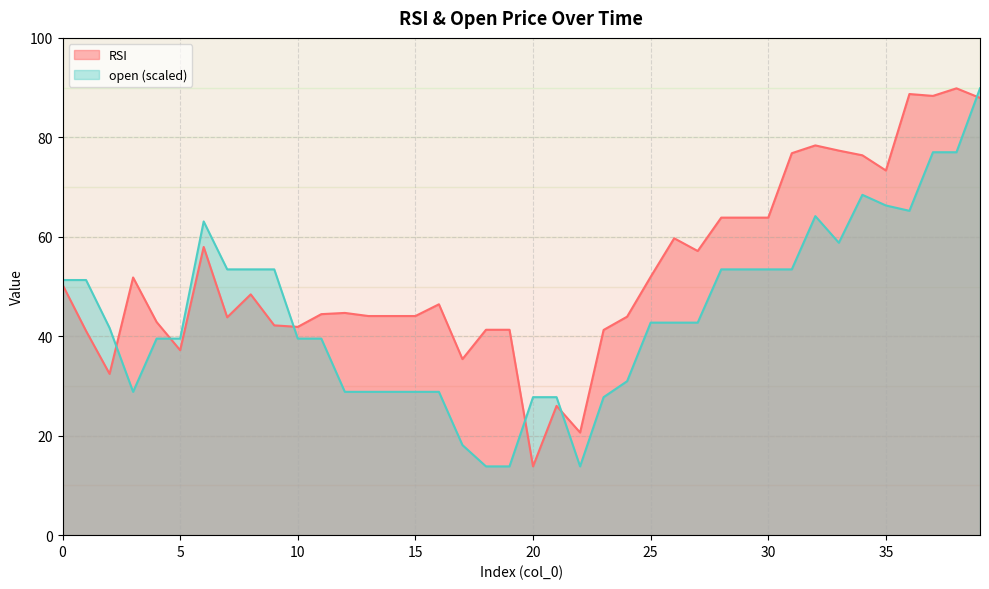

At which category does open reach its first local valley?

3